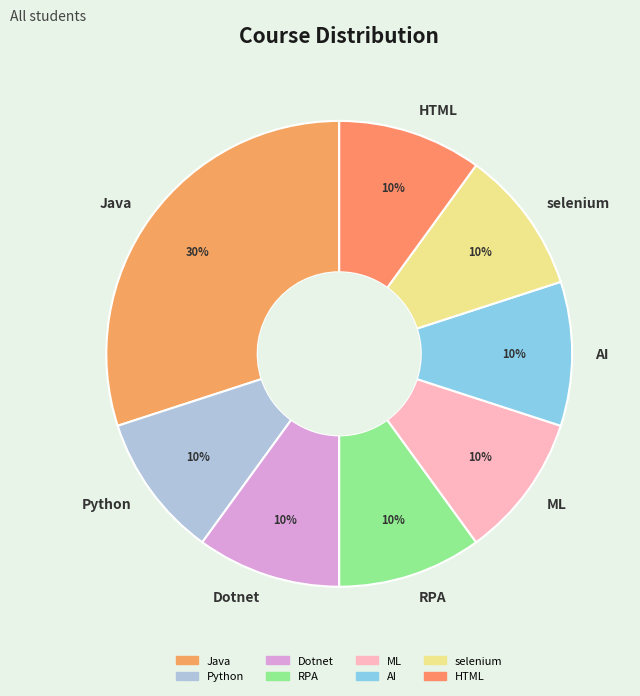

Do Dotnet and ML together represent more than half of the pie?

No